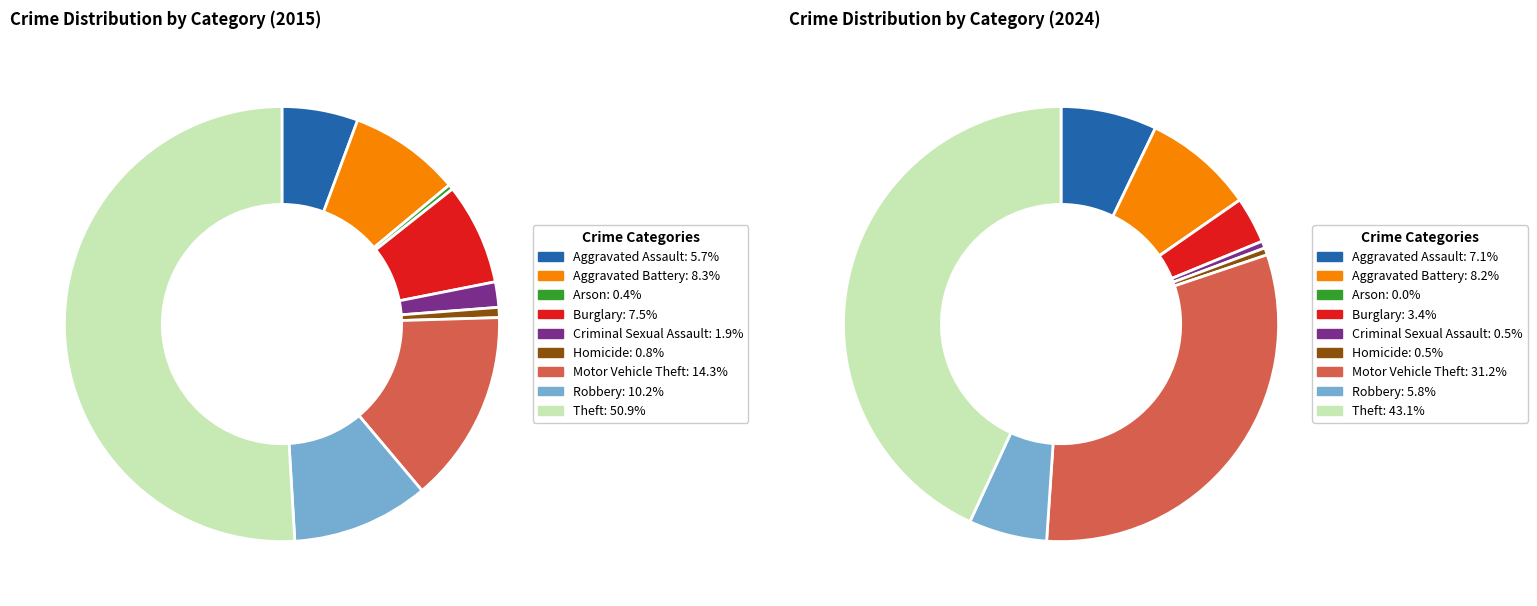

Does Burglary represent more than half of the total?

No